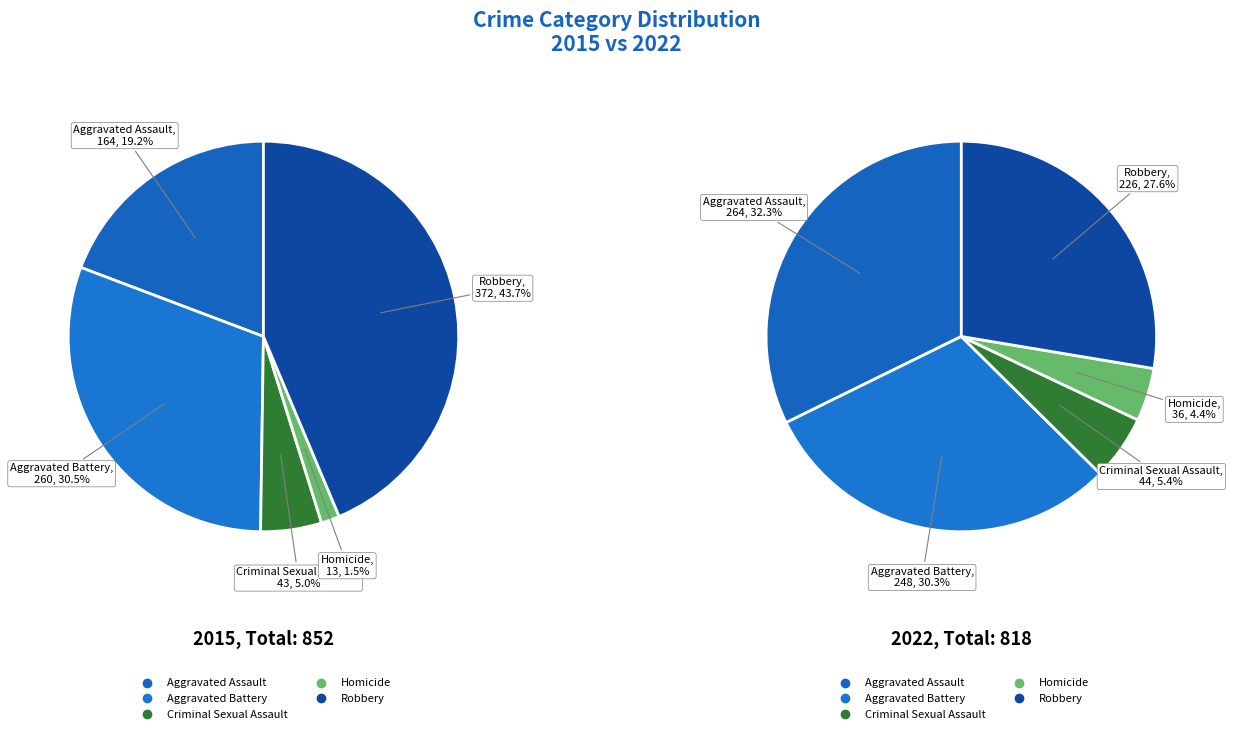

Which has a higher value, Criminal Sexual Assault or Aggravated Assault?

Aggravated Assault